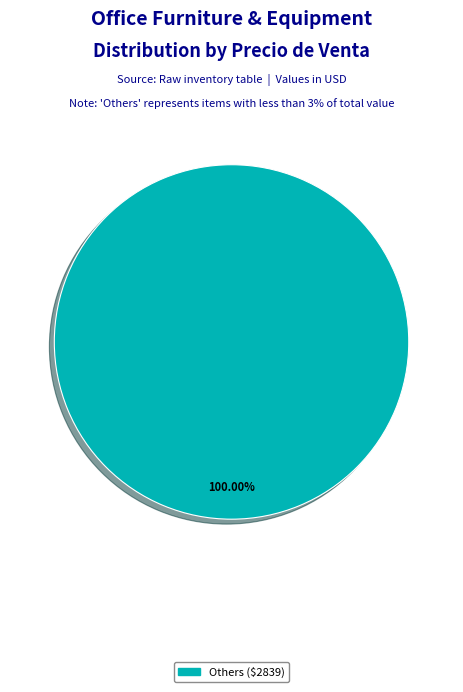

Does any single category account for the majority?

Yes